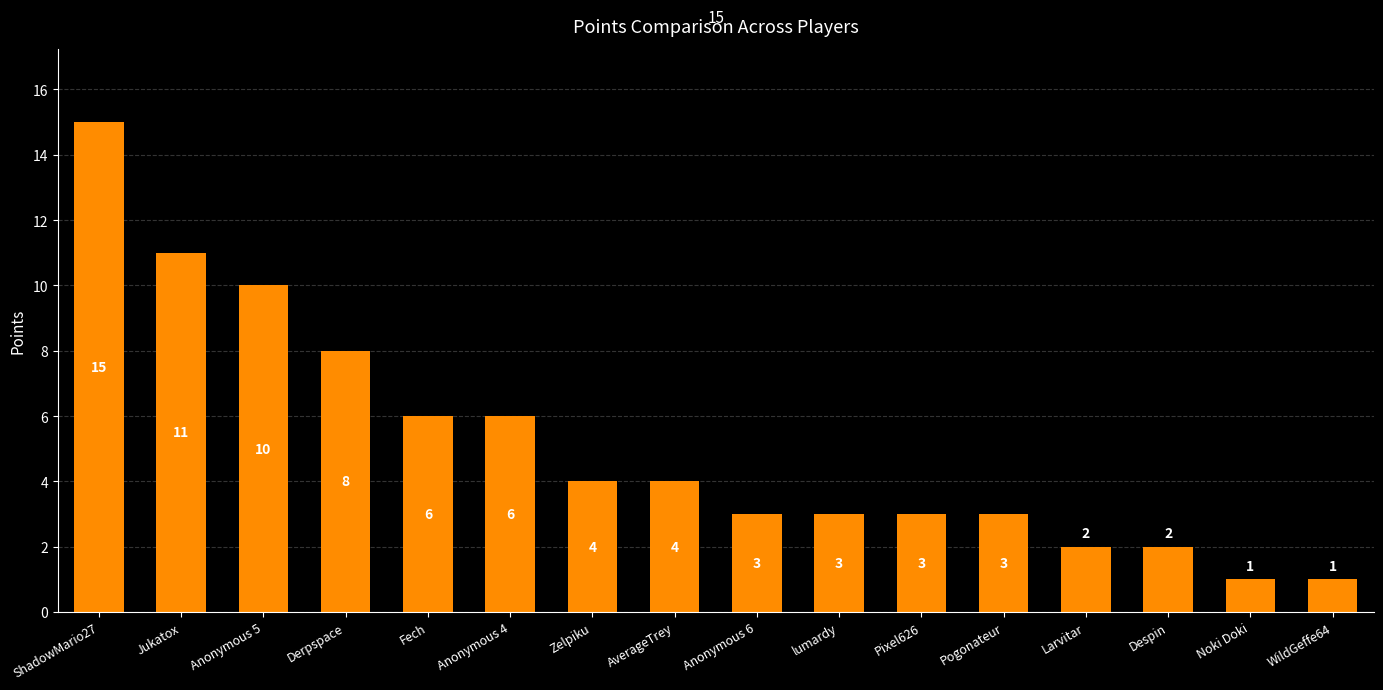

Reading right to left, transcribe all the data shown in this chart.

1	1	2	2	3	3	3	3	4	4	6	6	8	10	11	15